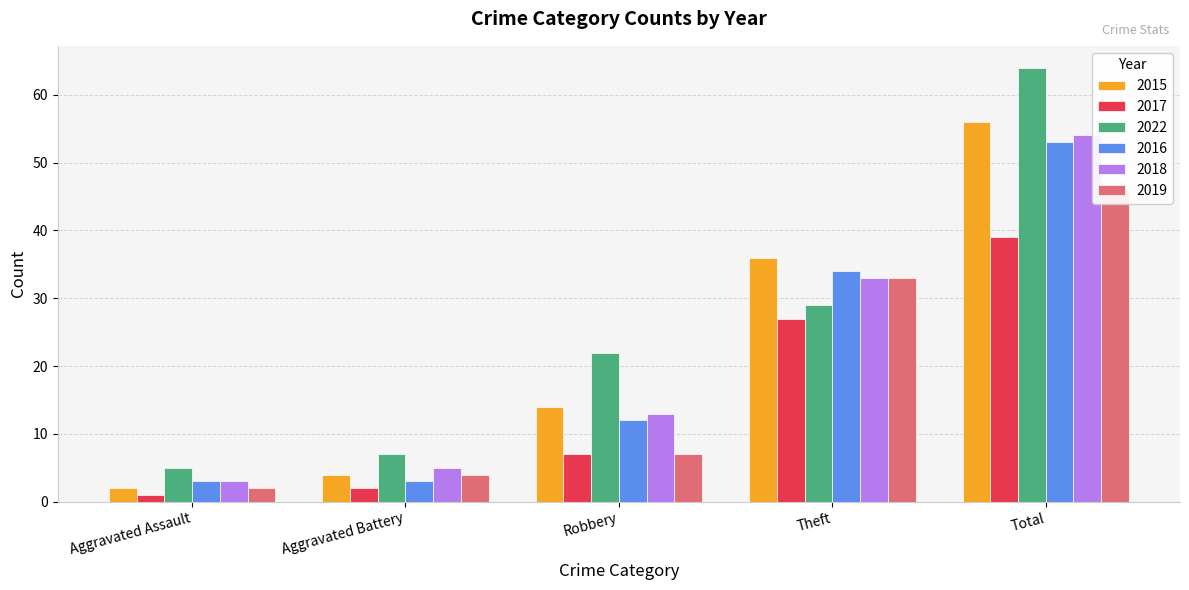

How many bars are there in total?

30